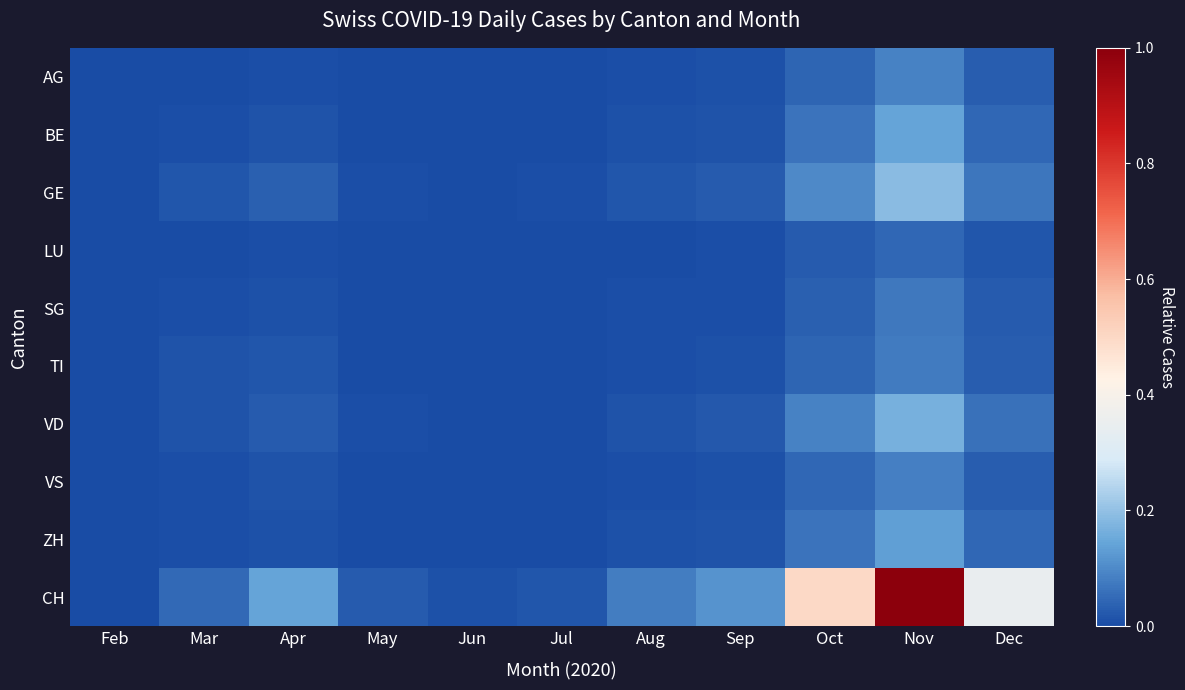

What is the greatest value displayed?

1.0